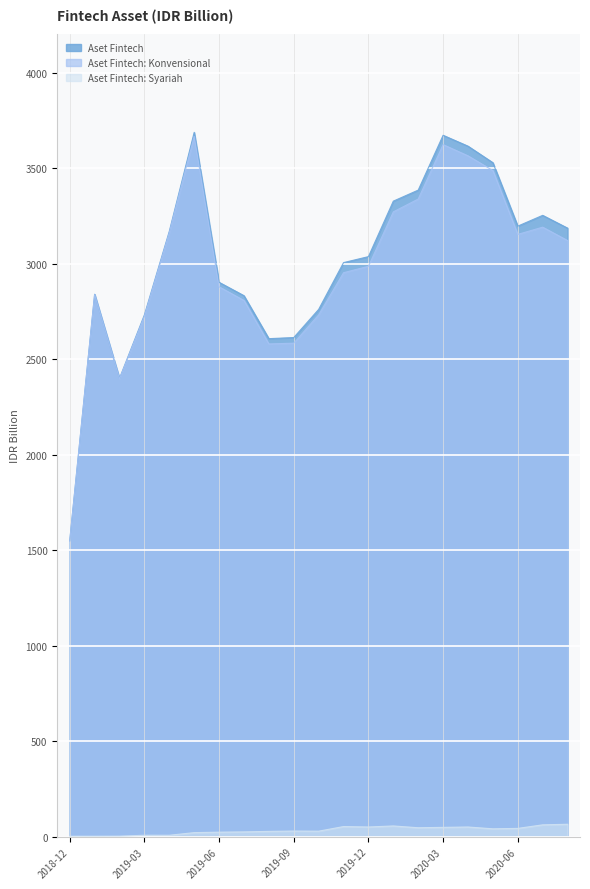

How many lines are shown in the chart?

3